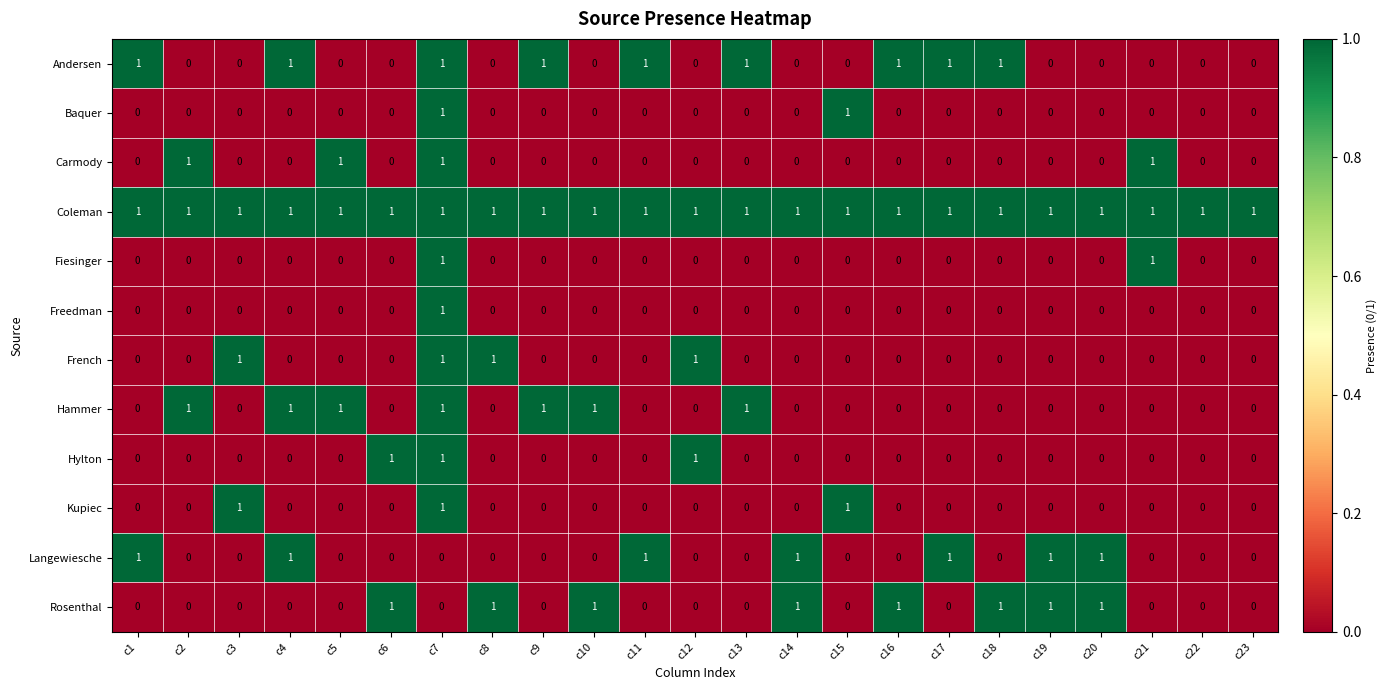

At which category is the sum across all series the highest?

c7